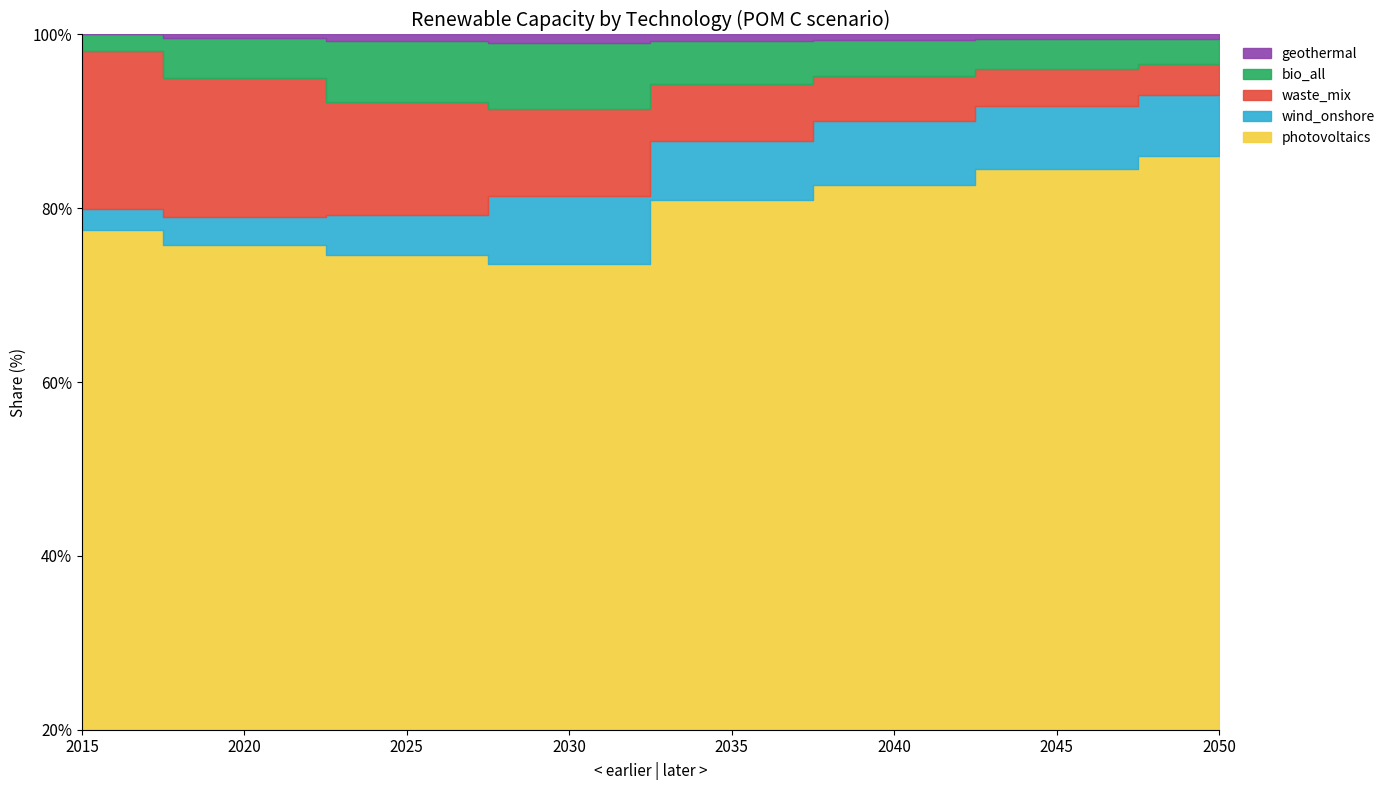

Which series changed the most between 2040 and 2050?

photovoltaics